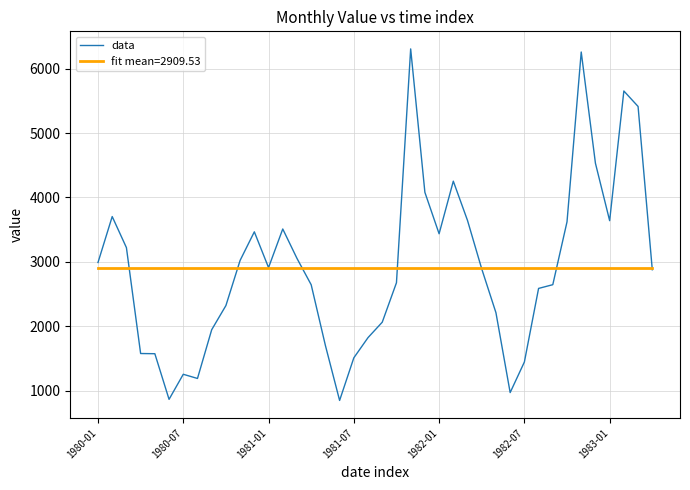

What is the minimum value shown in the chart?

851.0